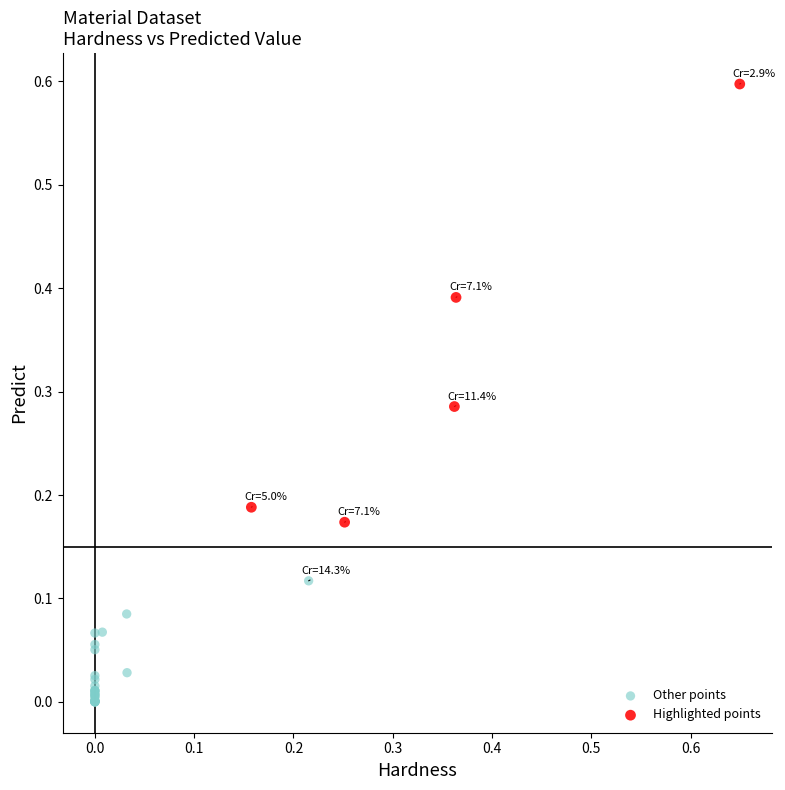

What are all the series names shown in the legend?

Other points, Highlighted points